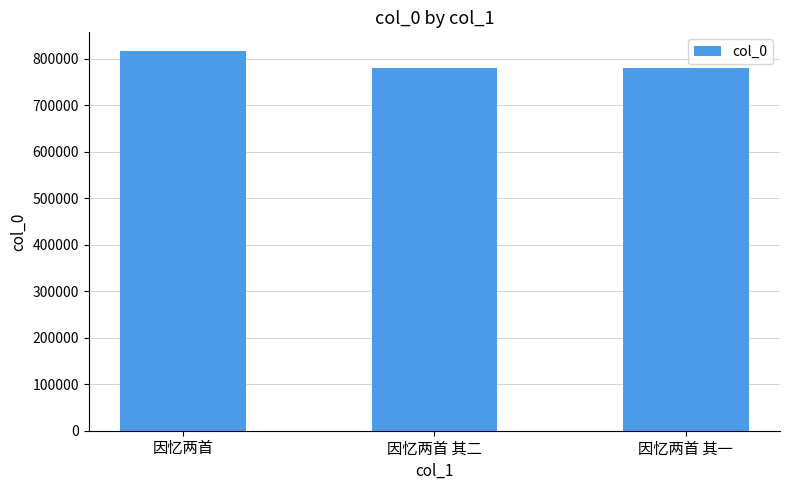

The value at 因忆两首 其一 is 525065. True or false?

False